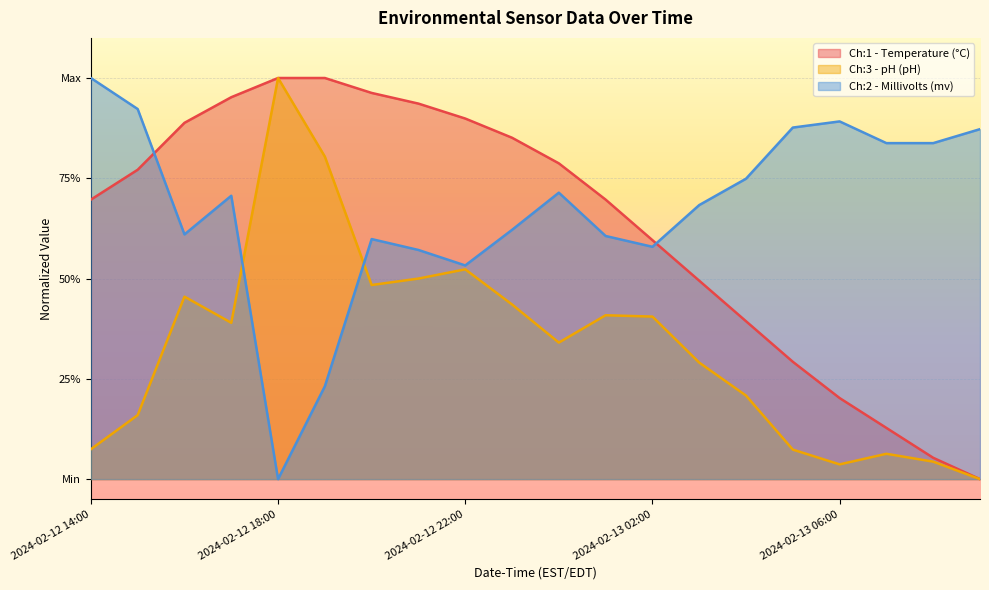

Reading left to right, transcribe all the data shown in this chart.

Ch:1 - Temperature (°C): 0.7	0.8	0.9	1.0	1.0	1.0	1.0	0.9	0.9	0.9	0.8	0.7	0.6	0.5	0.4	0.3	0.2	0.1	0.1	0.0
Ch:3 - pH (pH): 0.1	0.2	0.5	0.4	1.0	0.8	0.5	0.5	0.5	0.4	0.3	0.4	0.4	0.3	0.2	0.1	0.0	0.1	0.0	0.0
Ch:2 - Millivolts (mv): 1.0	0.9	0.6	0.7	0.0	0.2	0.6	0.6	0.5	0.6	0.7	0.6	0.6	0.7	0.7	0.9	0.9	0.8	0.8	0.9